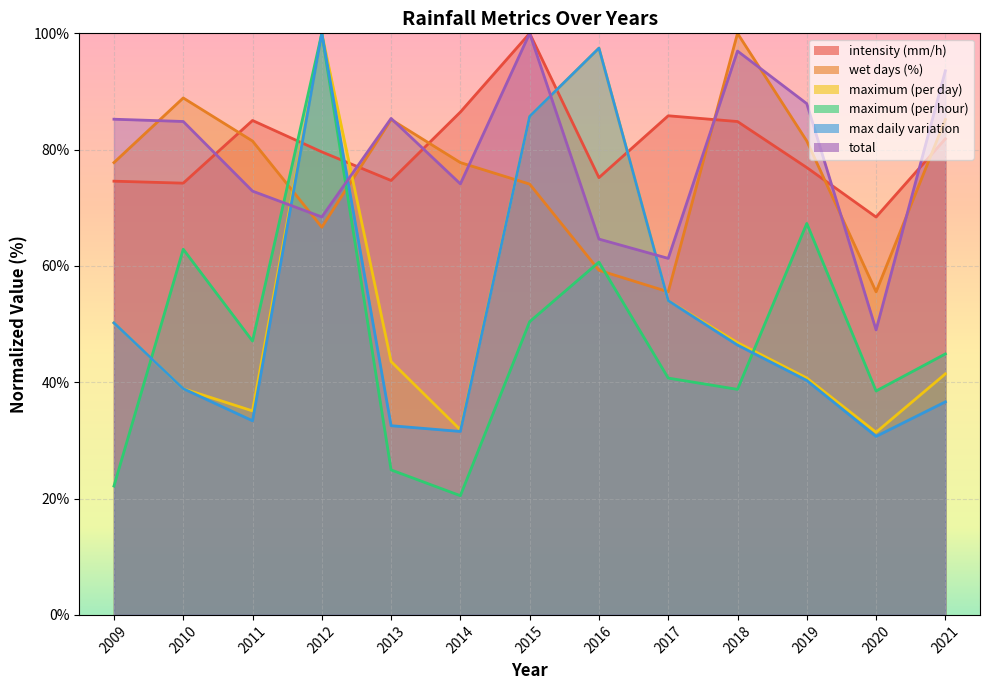

Is it true that wet days (%) equals 49.6 at 2015?

False